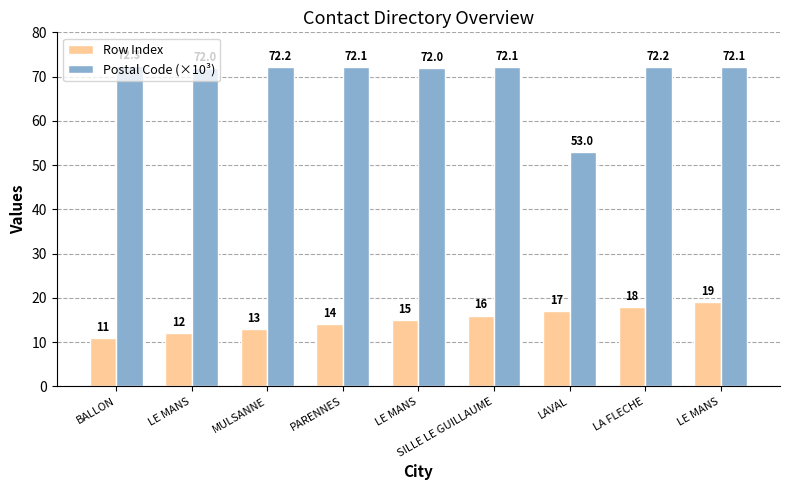

How many groups of bars are there?

9